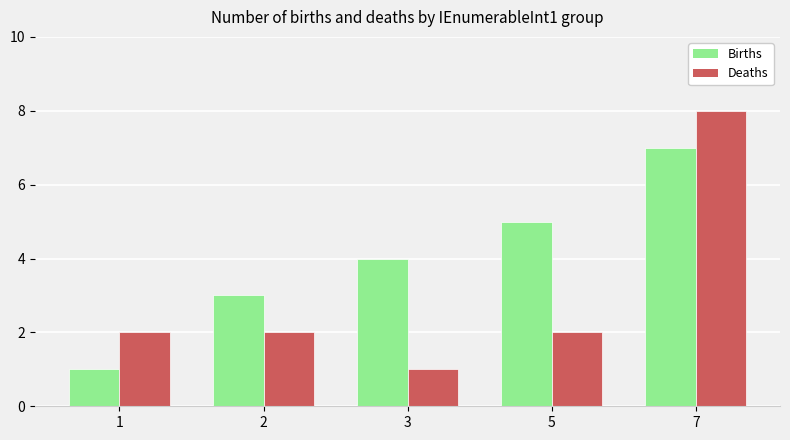

At which category is the sum across all series the highest?

7